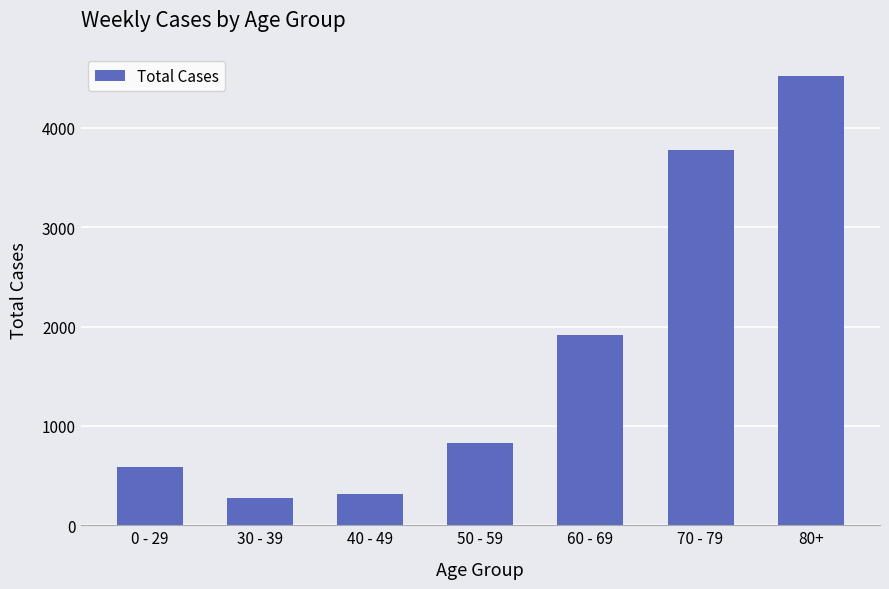

Approximately how many times larger is the value at 40 - 49 compared to 50 - 59?

0.4